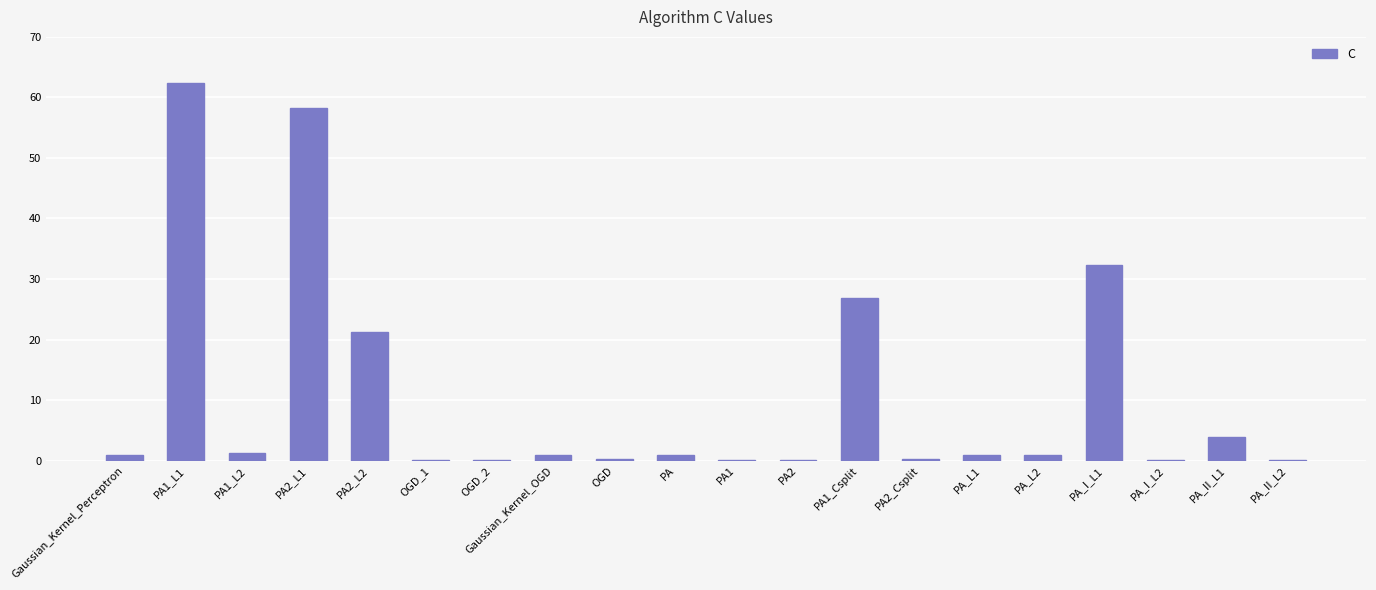

Is it true that the value at PA_I_L1 is 17.0?

False